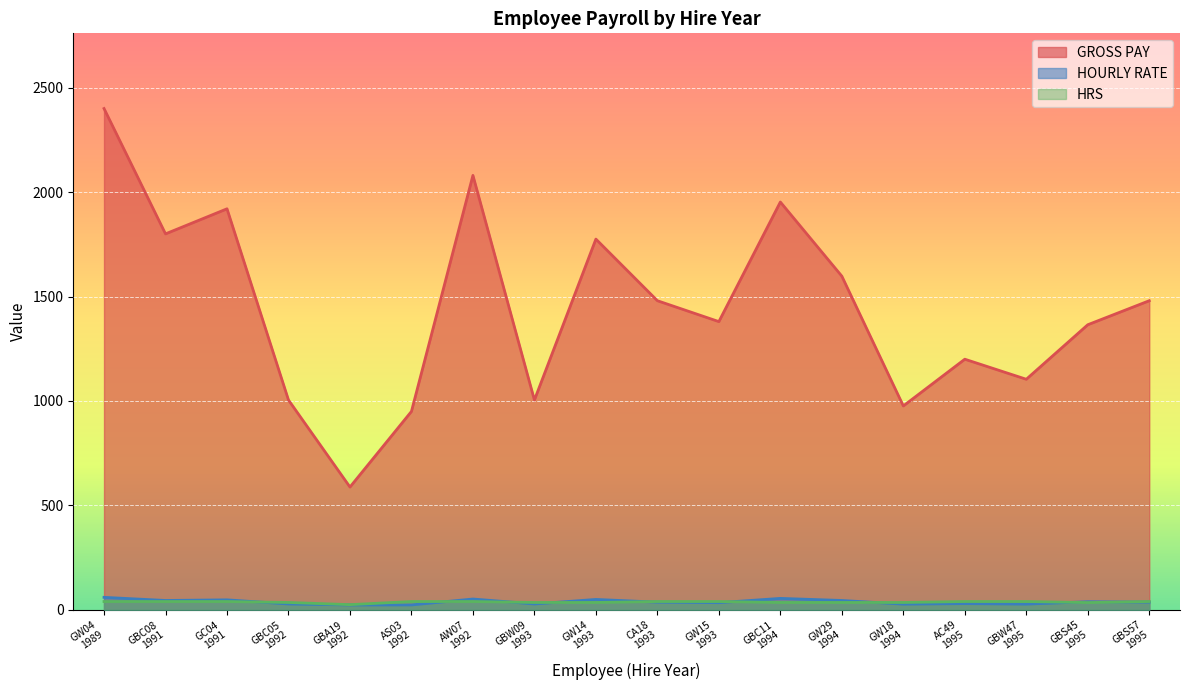

Reading right to left, extract all data points from this chart.

GROSS PAY: 1480.0	1365.0	1104.0	1200.0	976.2	1597.5	1952.5	1380.0	1480.0	1775.0	1004.6	2080.0	950.0	588.0	1004.6	1920.0	1800.0	2400.0
HOURLY RATE: 37.0	39.0	27.6	30.0	27.5	45.0	55.0	34.5	37.0	50.0	28.3	52.0	23.8	23.5	28.3	48.0	45.0	60.0
HRS: 40.0	35.0	40.0	40.0	35.5	35.5	35.5	40.0	40.0	35.5	35.5	40.0	40.0	25.0	35.5	40.0	40.0	40.0